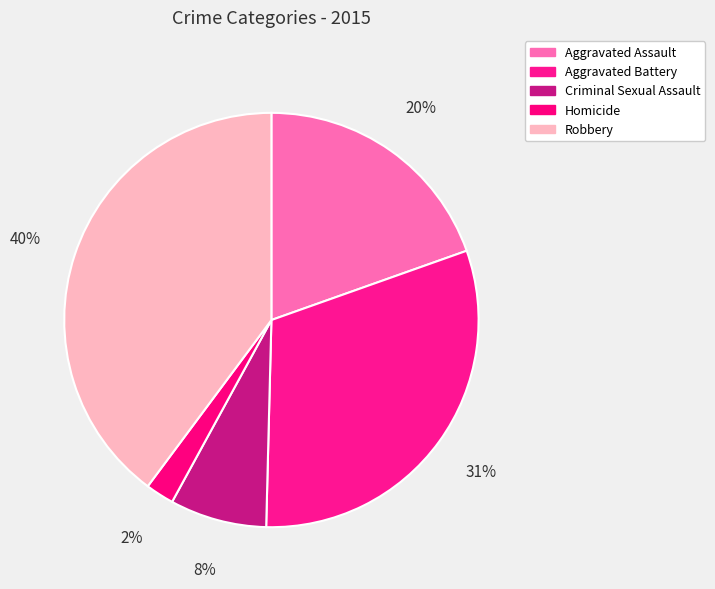

To the nearest percent, what is the difference between the largest and smallest slice percentages?

38%